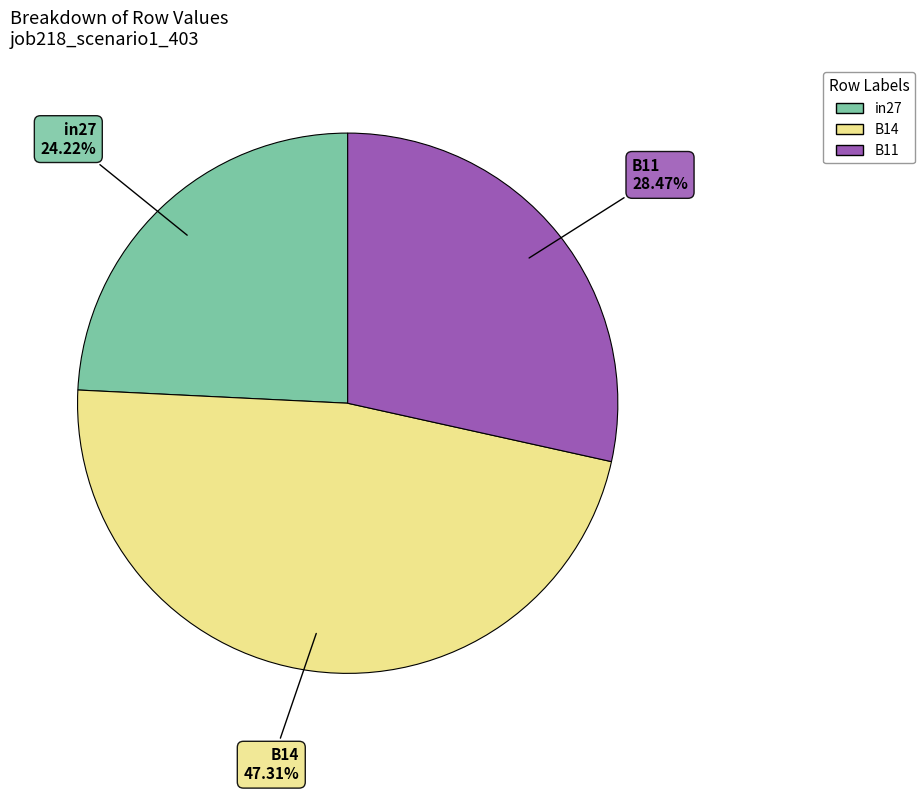

What is the ratio of the value at in27 to the value at B14?

0.5